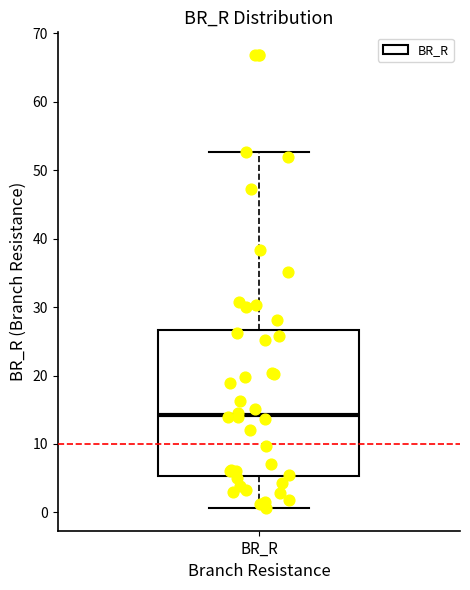

Read this box plot against the y-axis: the position of the median line, the range covered by the box, and the ends of both whiskers. The values are not printed on the chart, so give them approximately, as read against the axis.

median 14, box 5 to 27, whiskers 1 to 53